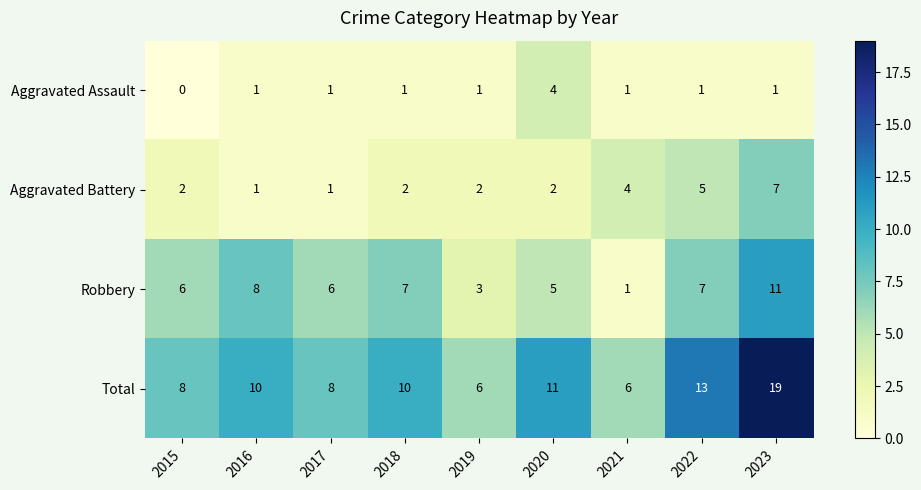

True or false: Robbery has a value of 8 at 2016.

True